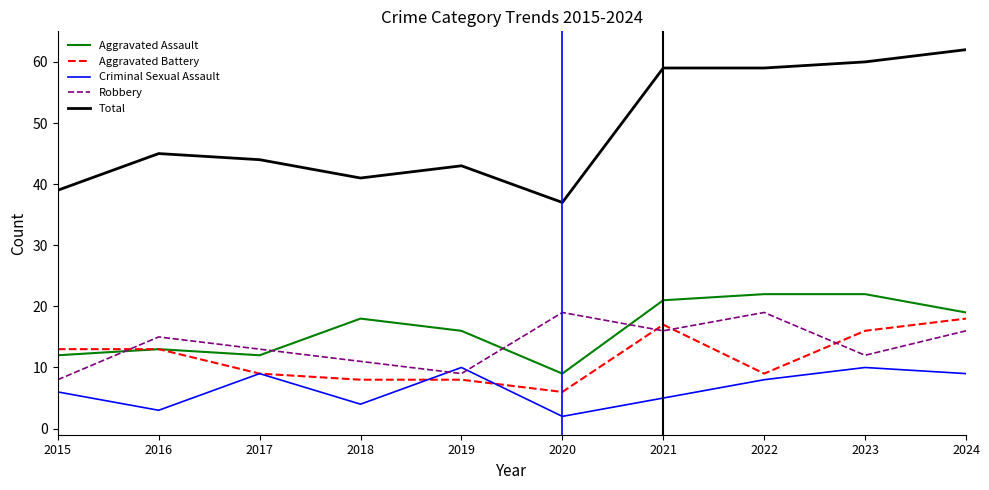

Rank the series at 2020 from lowest to highest value.

Criminal Sexual Assault, Aggravated Battery, Aggravated Assault, Robbery, Total